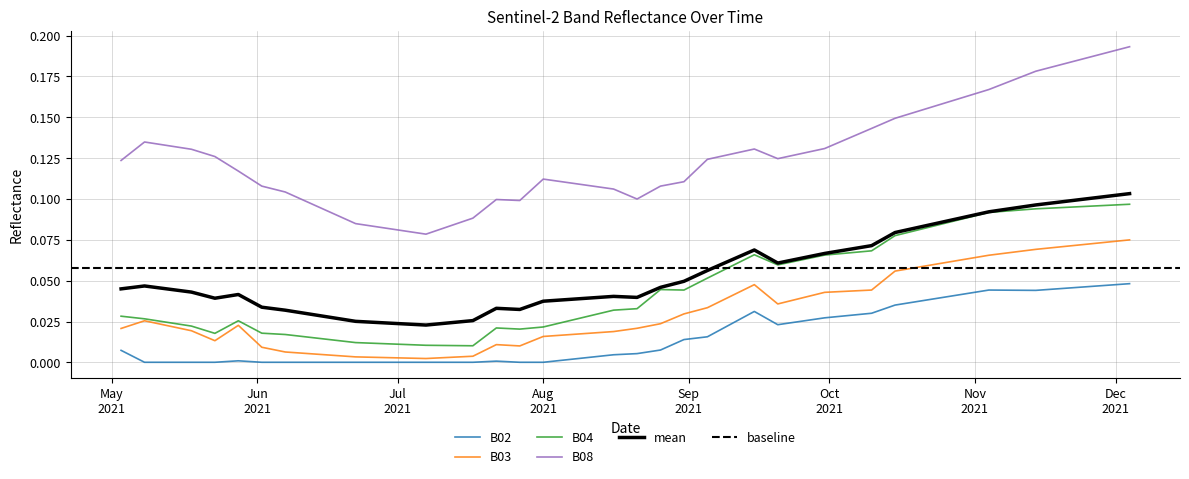

The value of B04 at 2021-05-08 is 0.0. True or false?

False